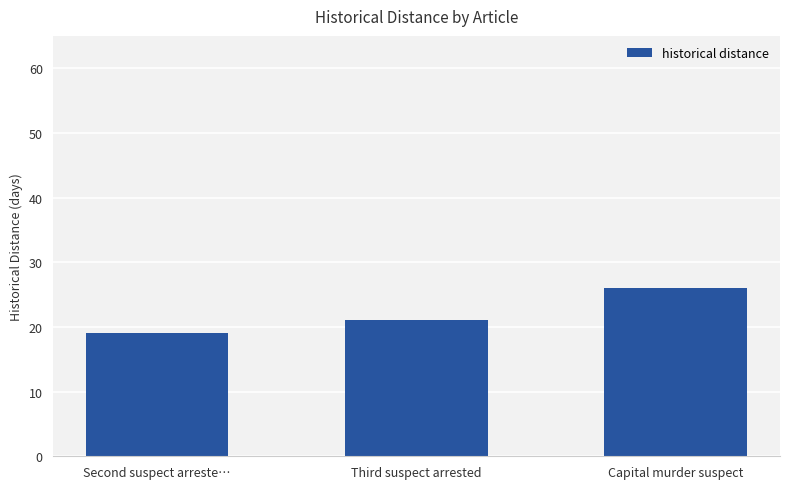

List the labels in order of value, smallest first.

Second suspect arreste…, Third suspect arrested, Capital murder suspect